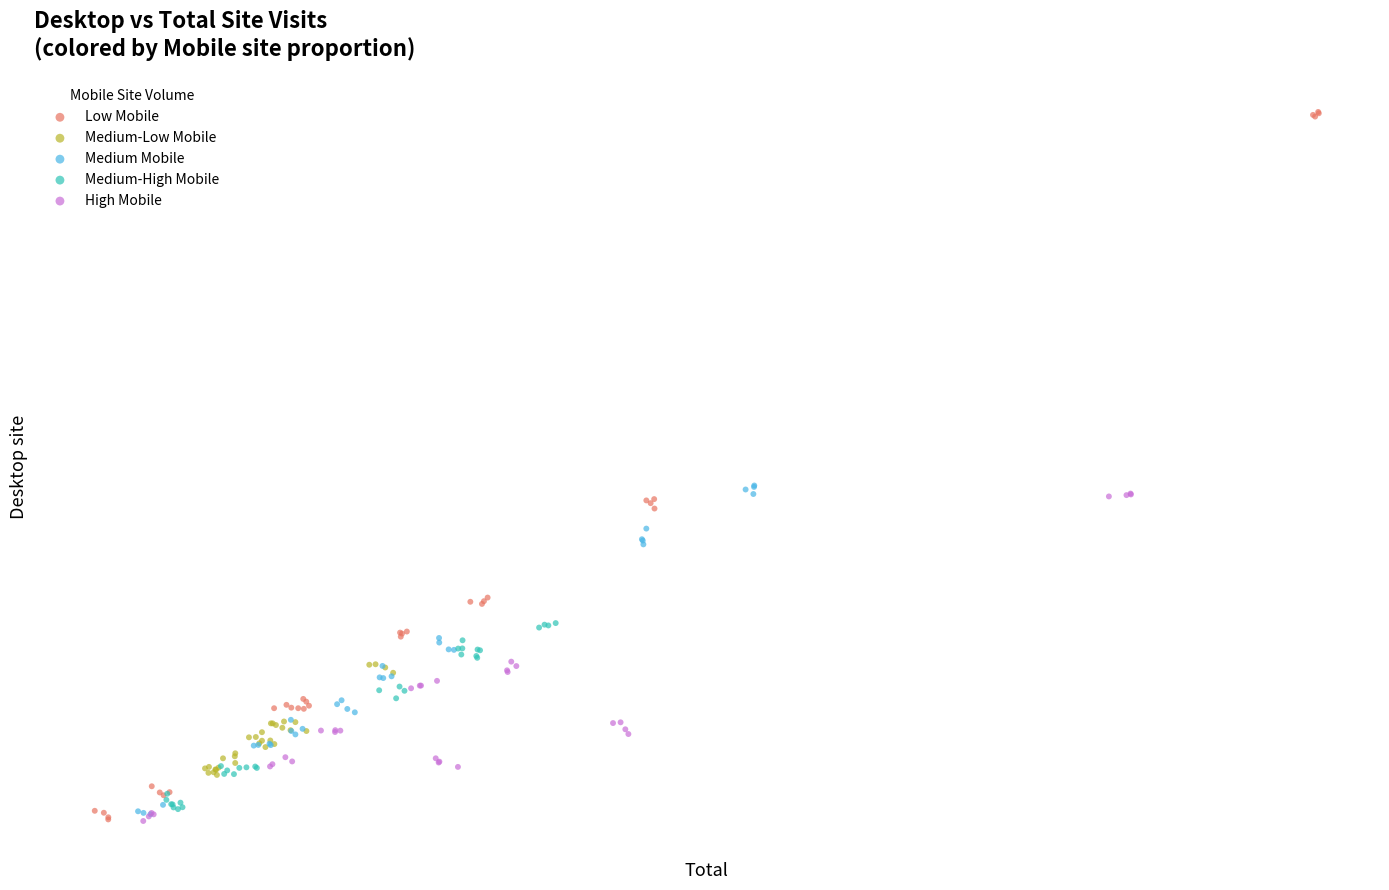

Which series has the largest Y range (max minus min)?

Low Mobile